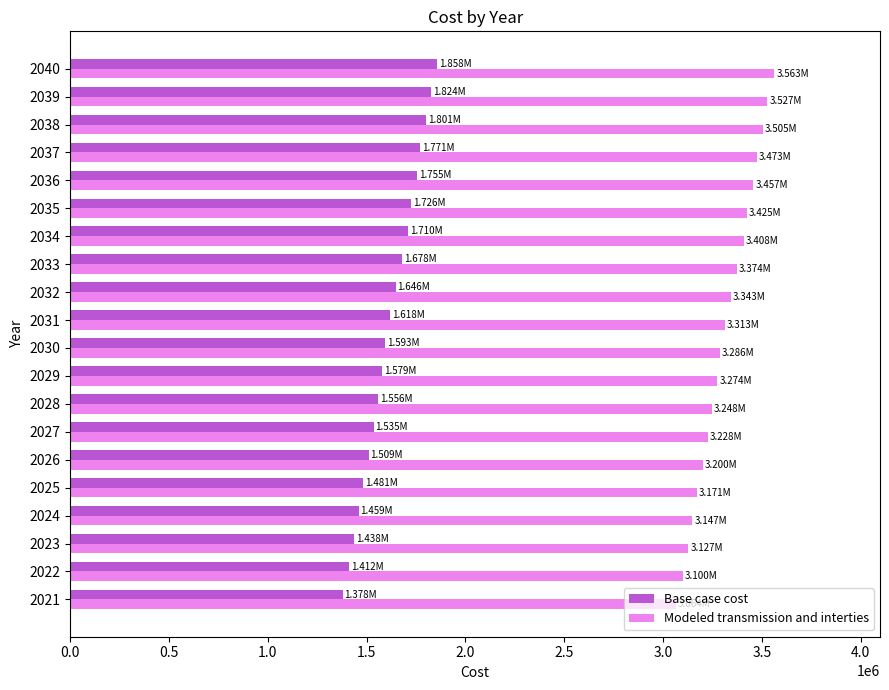

What is the difference between the highest and lowest values at 2025?

1689511.6